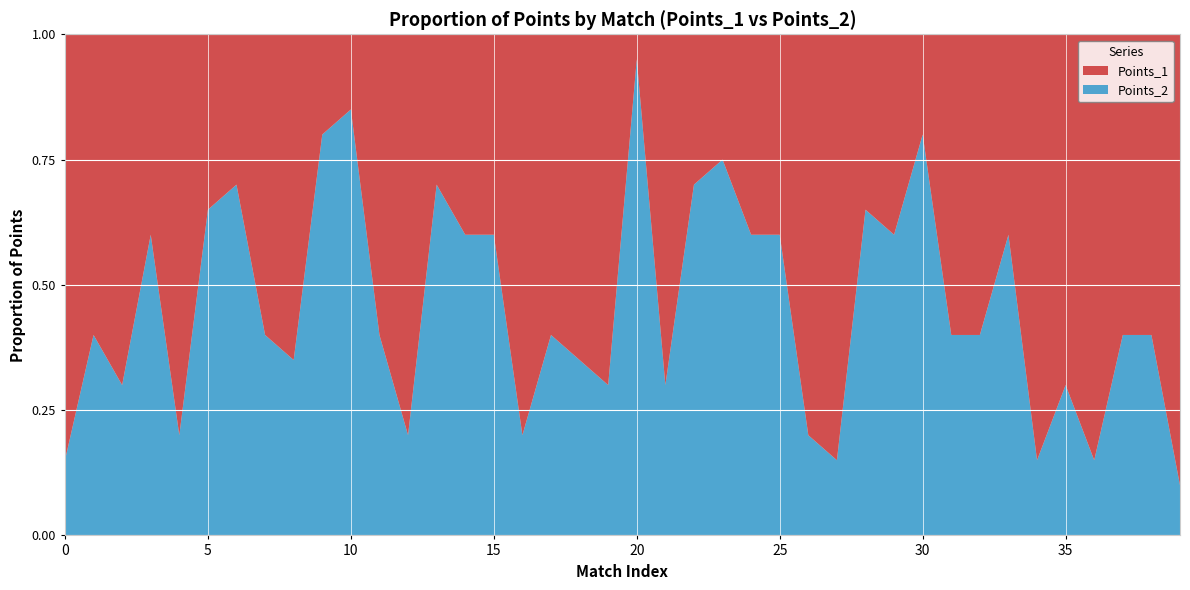

Reading left to right, transcribe all the data shown in this chart.

Points_1: 0=17	1=12	2=14	3=8	4=16	5=7	6=6	7=12	8=13	9=4	10=3	11=12	12=16	13=6	14=8	15=8	16=16	17=12	18=13	19=14	20=1	21=14	22=6	23=5	24=8	25=8	26=16	27=17	28=7	29=8	30=4	31=12	32=12	33=8	34=17	35=14	36=17	37=12	38=12	39=18
Points_2: 0=3	1=8	2=6	3=12	4=4	5=13	6=14	7=8	8=7	9=16	10=17	11=8	12=4	13=14	14=12	15=12	16=4	17=8	18=7	19=6	20=19	21=6	22=14	23=15	24=12	25=12	26=4	27=3	28=13	29=12	30=16	31=8	32=8	33=12	34=3	35=6	36=3	37=8	38=8	39=2